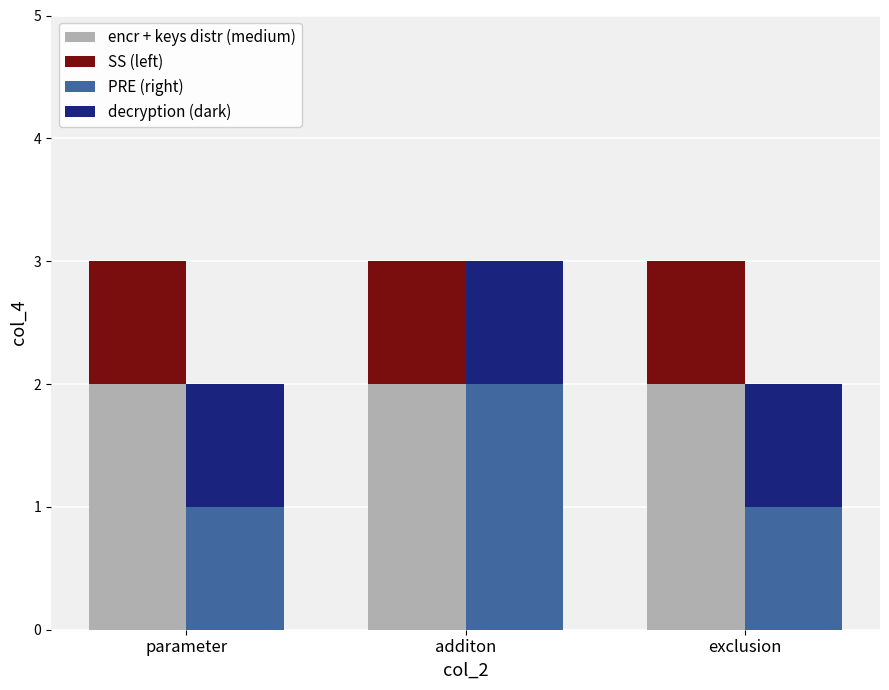

Which series has the largest range (max minus min)?

PRE (right)